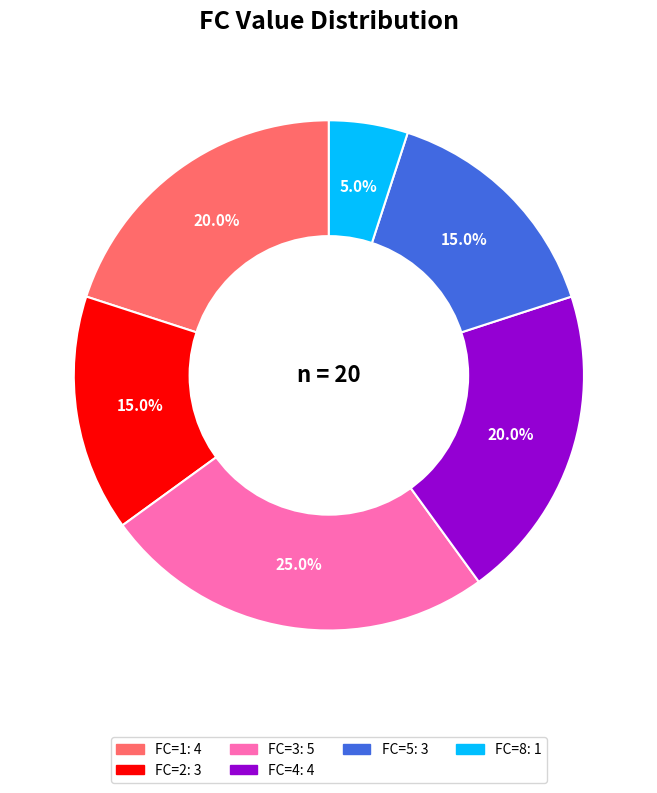

Does any single category account for the majority?

No